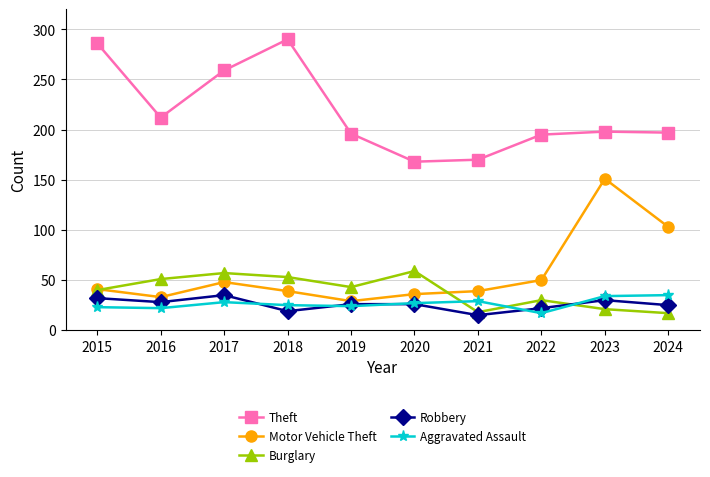

True or false: Robbery and Motor Vehicle Theft cross at least once.

False